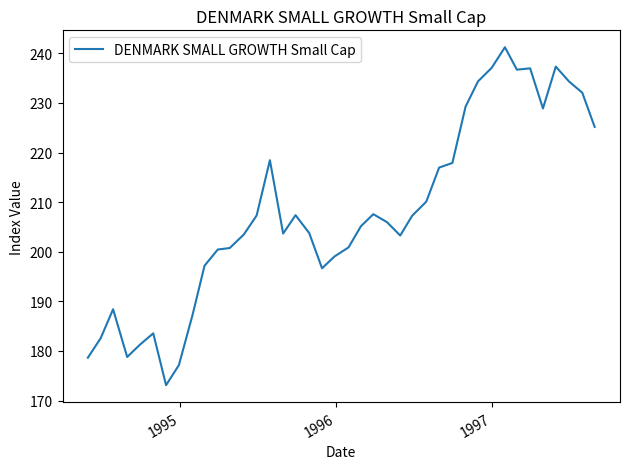

What is the difference between the maximum and minimum values?

68.1